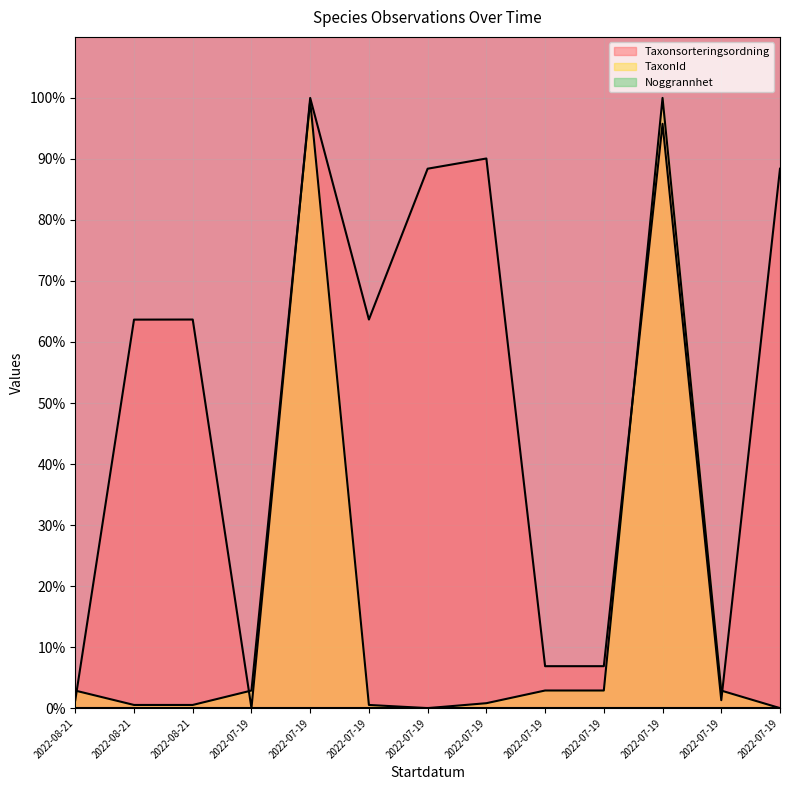

Which series has the largest range (max minus min)?

TaxonId